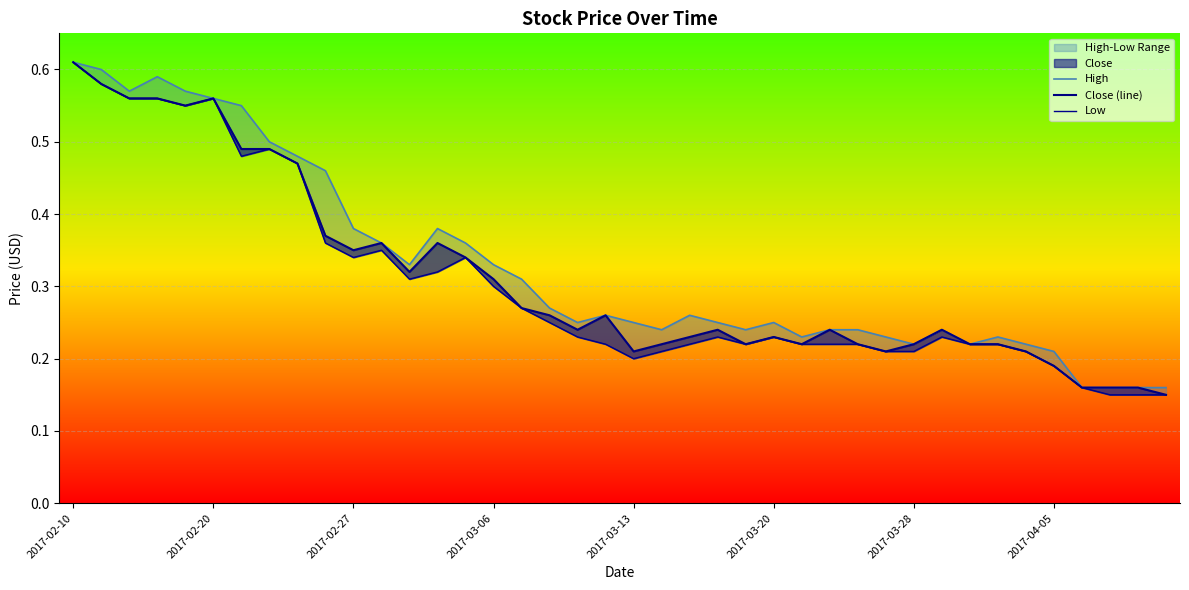

What is the sum of all High values?

13.1